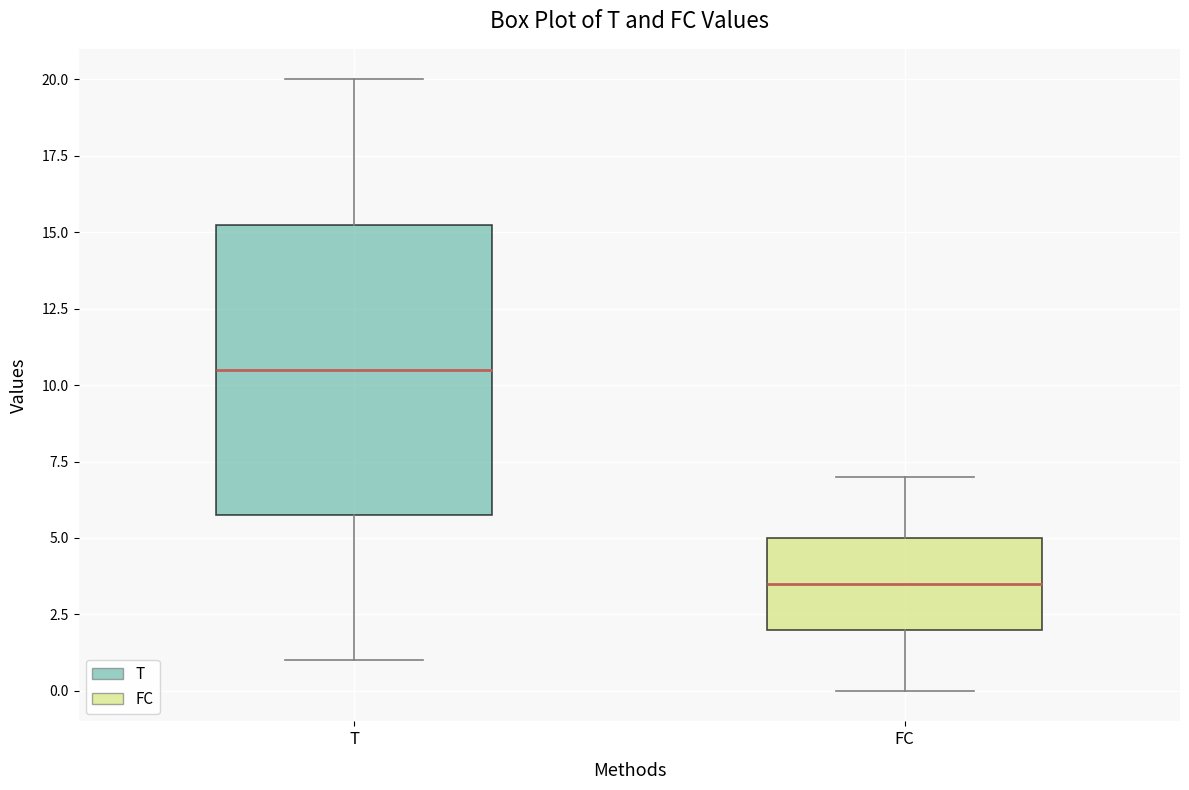

Reading left to right, transcribe this box plot: for each box, give where its median line is, the range the box spans, and where its two whiskers end, as read against the y-axis. The values are not printed on the chart, so give them approximately, as read against the axis.

T: median 10.5, box 6.0 to 15.5, whiskers 1.0 to 20.0
FC: median 3.5, box 2.0 to 5.0, whiskers 0.0 to 7.0